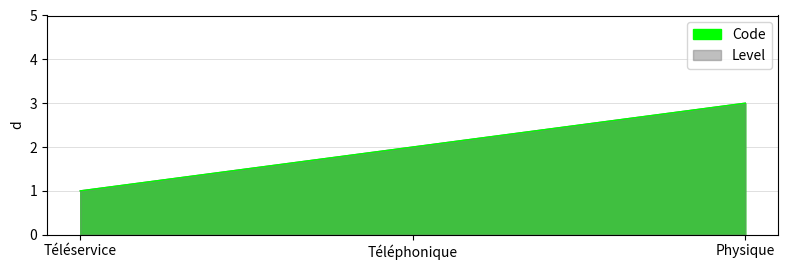

Reading left to right, what are all the values shown in this chart?

Téléservice=1	Téléphonique=2	Physique=3